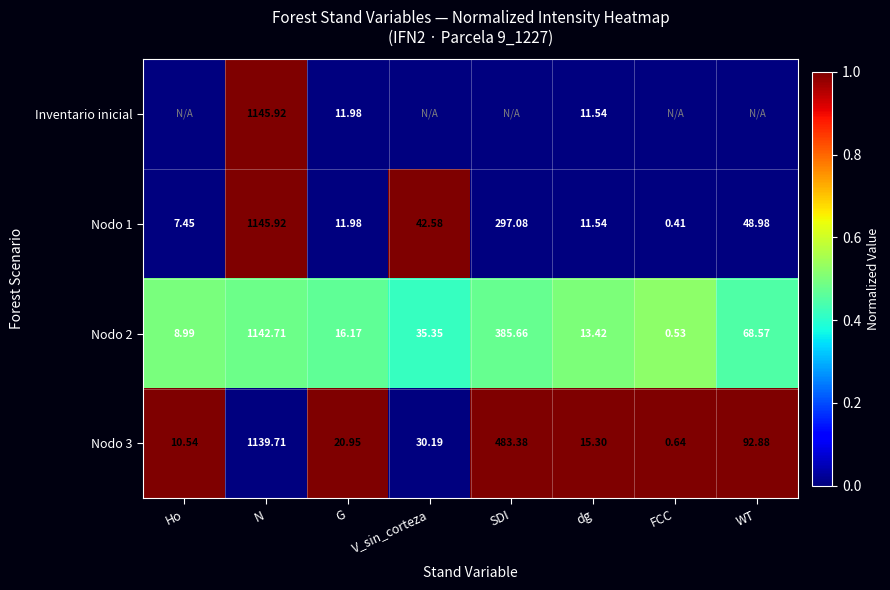

At which label does Nodo 3 reach its minimum?

FCC